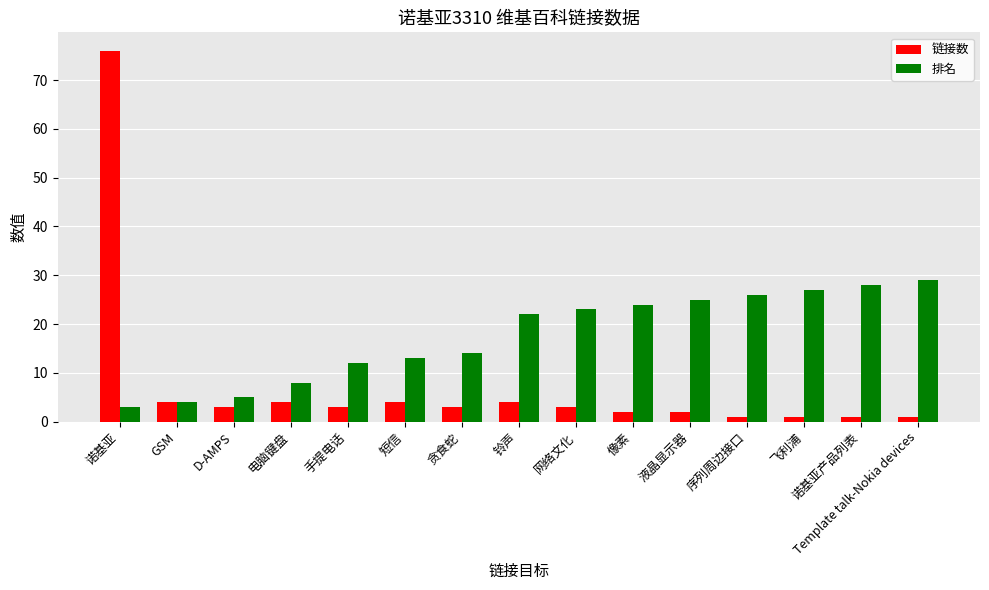

What is the difference between the maximum and minimum values in the 链接数 series?

75